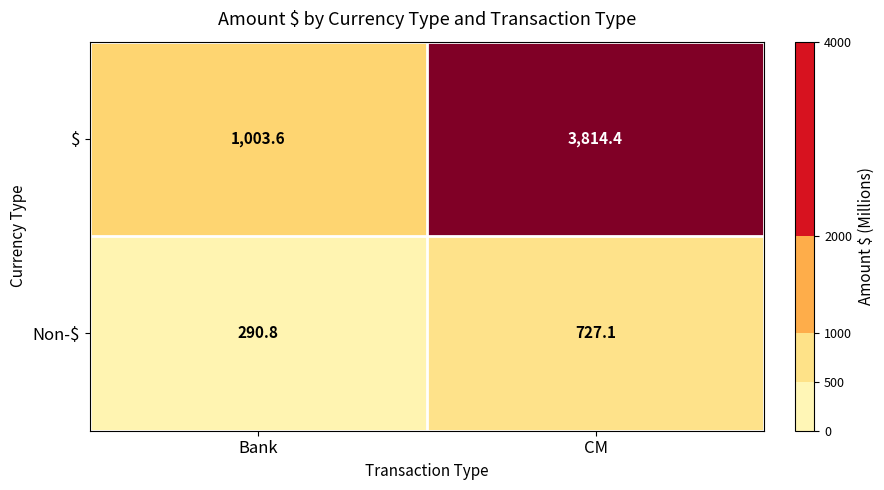

At which category does the chart reach its minimum across all series?

Bank